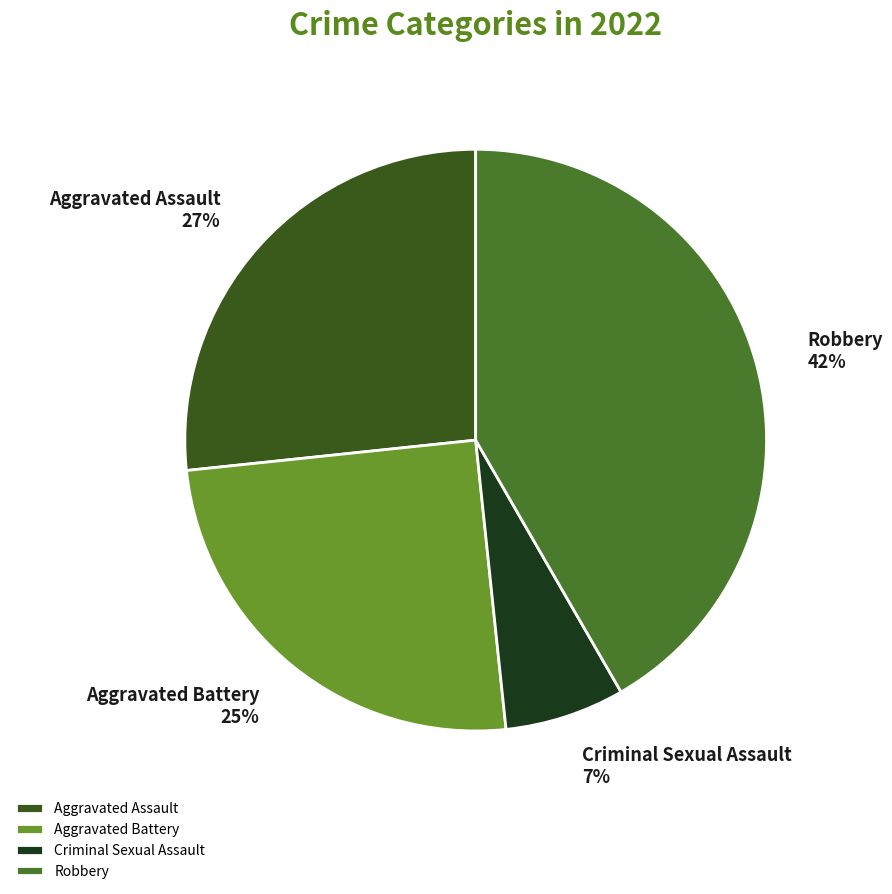

How many segments does this pie chart have?

4